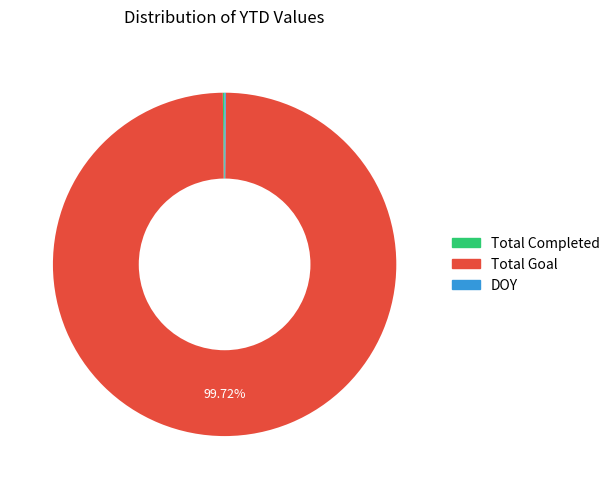

What is the largest slice in the pie chart?

Total Goal